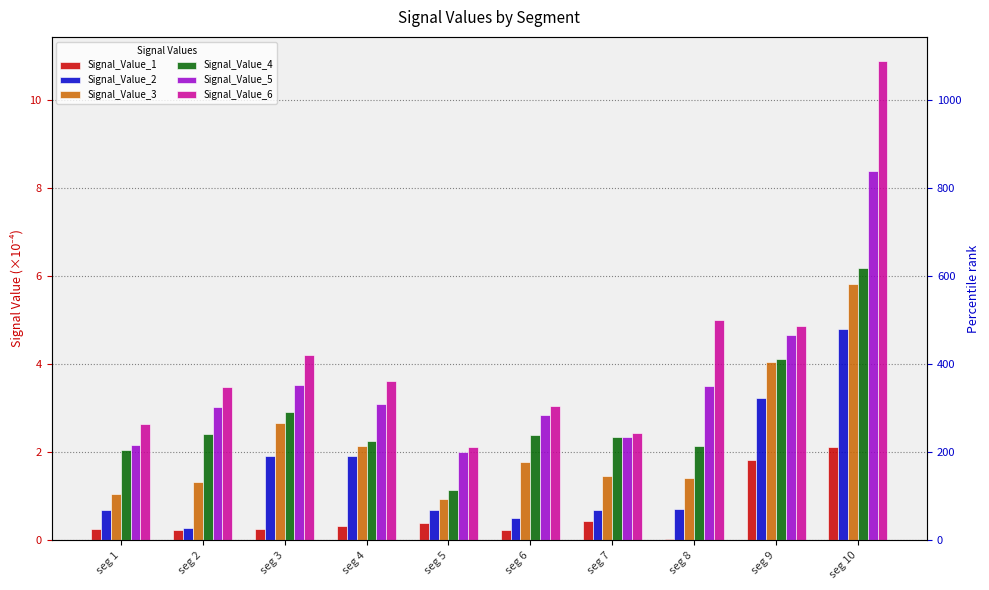

What is the sum of all Signal_Value_2 values?

15.4